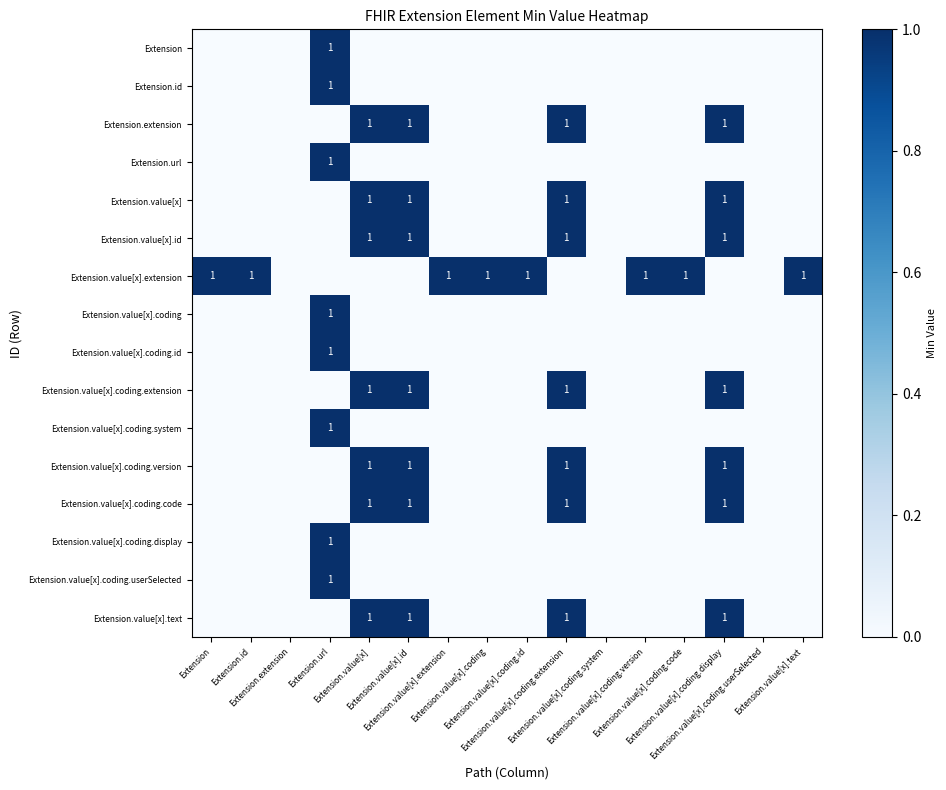

Between Extension.value[x] and Extension.value[x].coding.display, which is larger?

Extension.value[x]